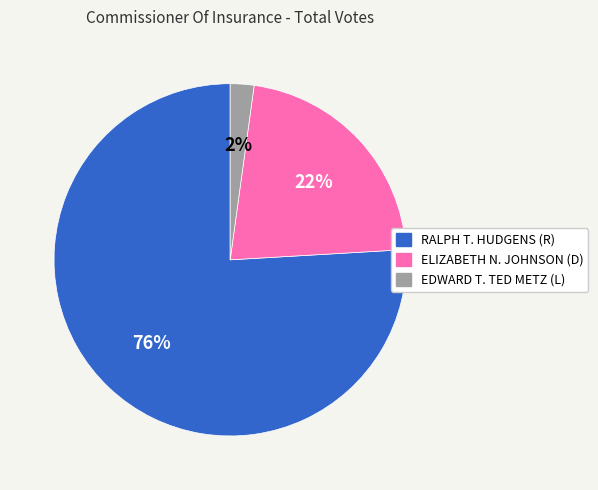

Is there any slice that represents more than half of the pie?

Yes